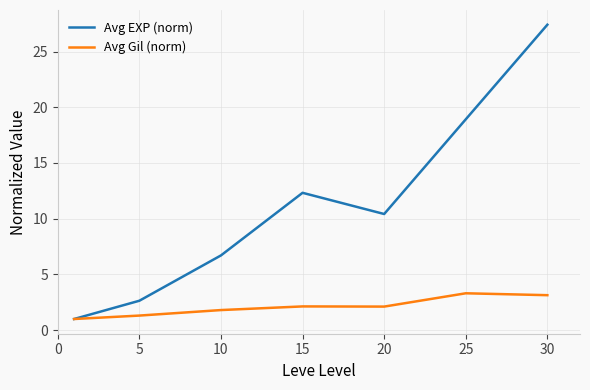

Is this an area chart (filled region under the line)?

No